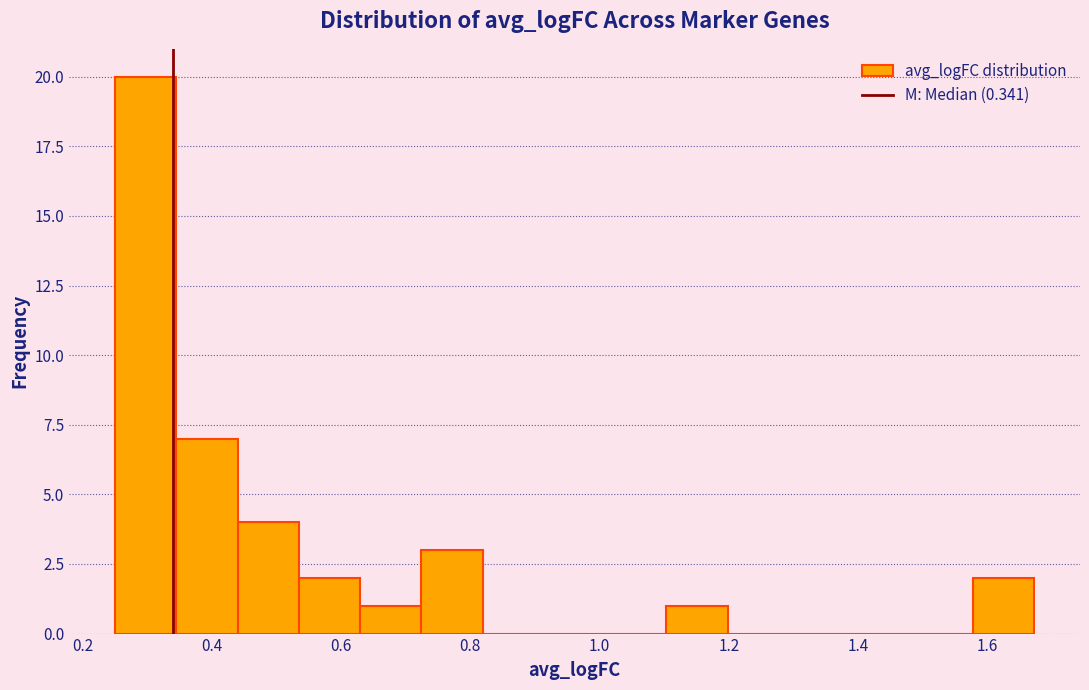

How tall is the bar that spans 0.44 to 0.54 on the x-axis? Neither the bar edges nor the heights are printed on the chart, so give them approximately, as read against the axes.

4